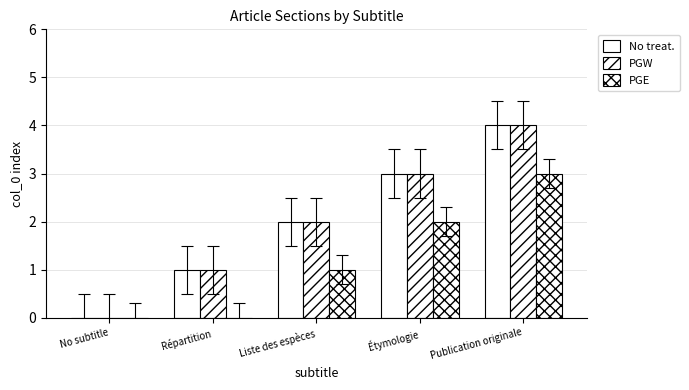

Which series has the largest total across all categories?

No treat.